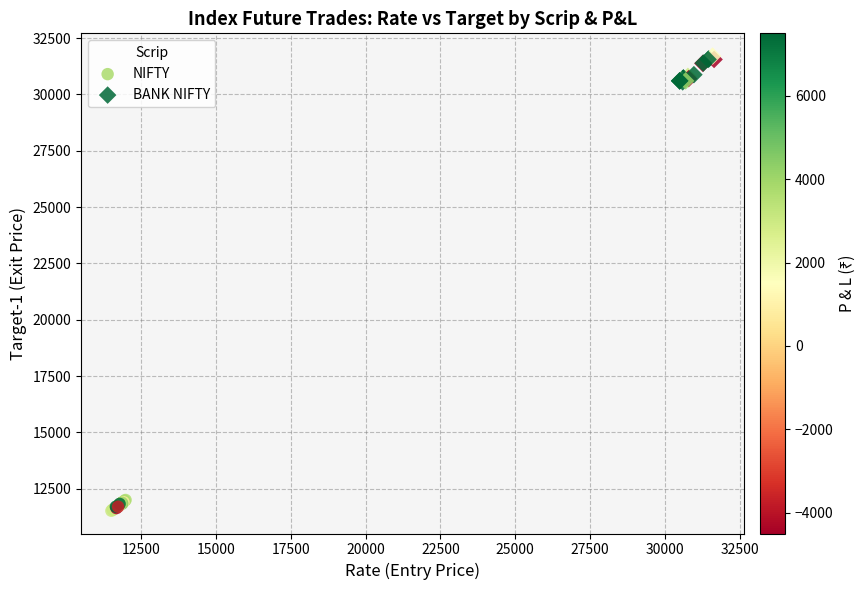

Which series contains the highest Y value?

BANK NIFTY